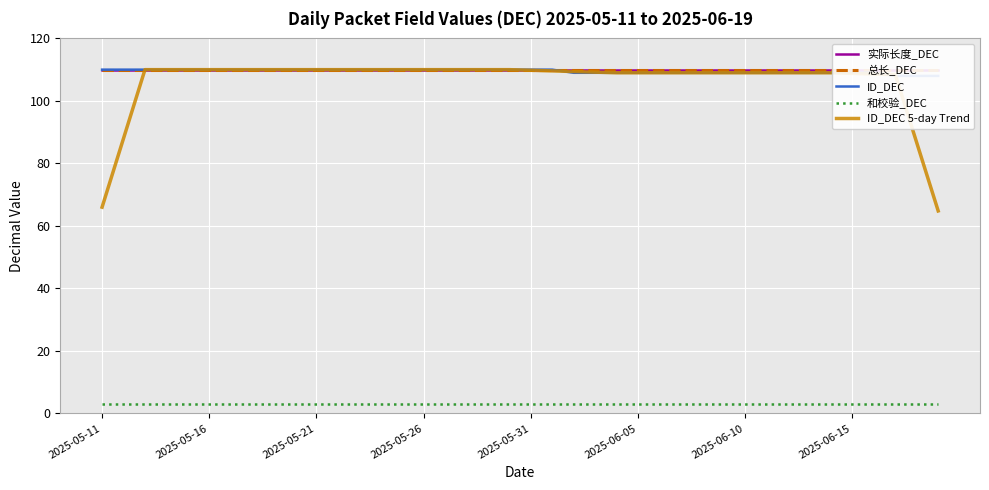

Is this an area chart (filled region under the line)?

No